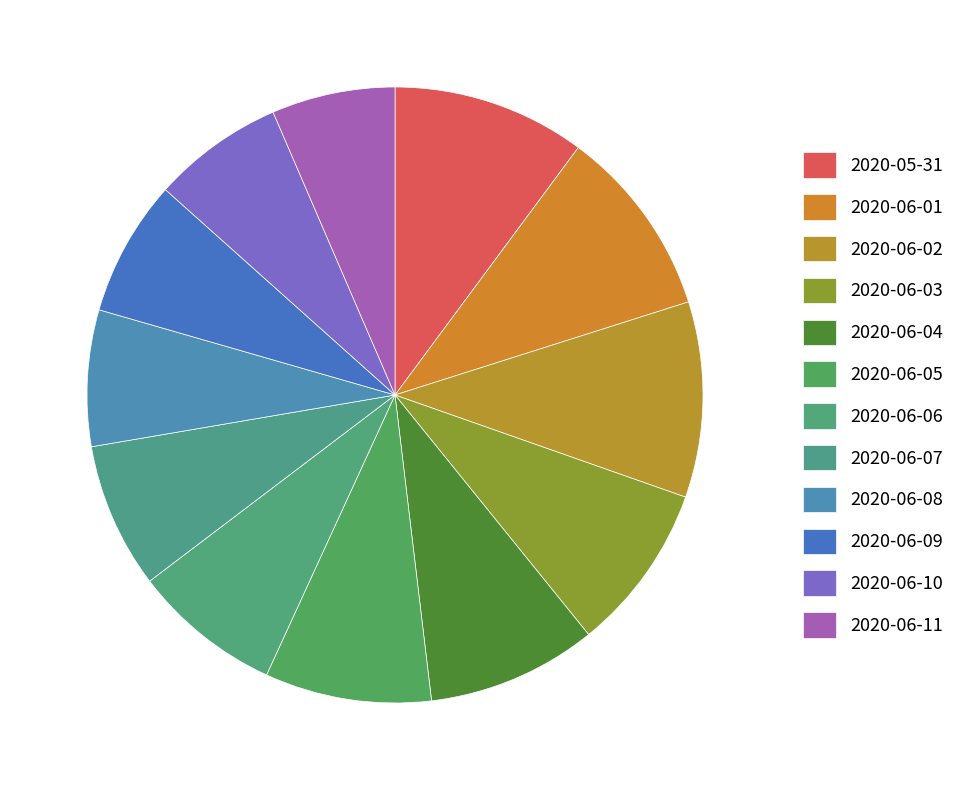

Does 2020-05-31 represent more than half of the total?

No